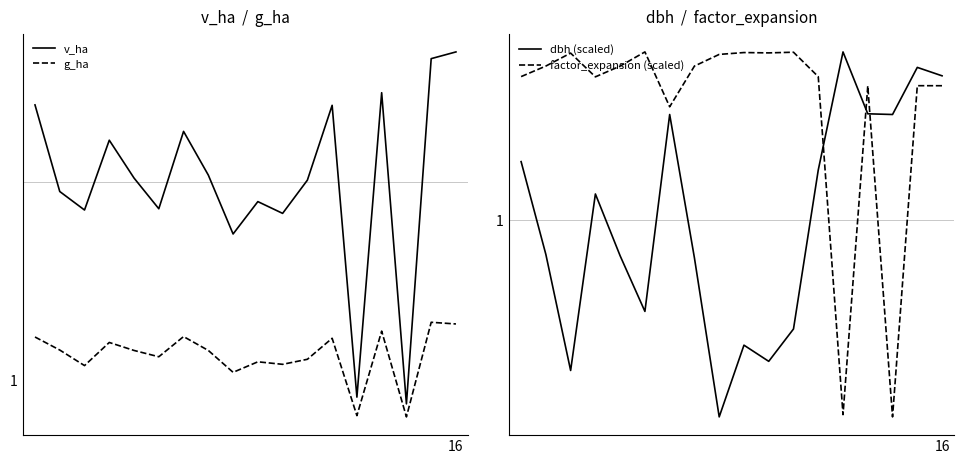

How many interior local peaks does the dbh (scaled) series have?

5